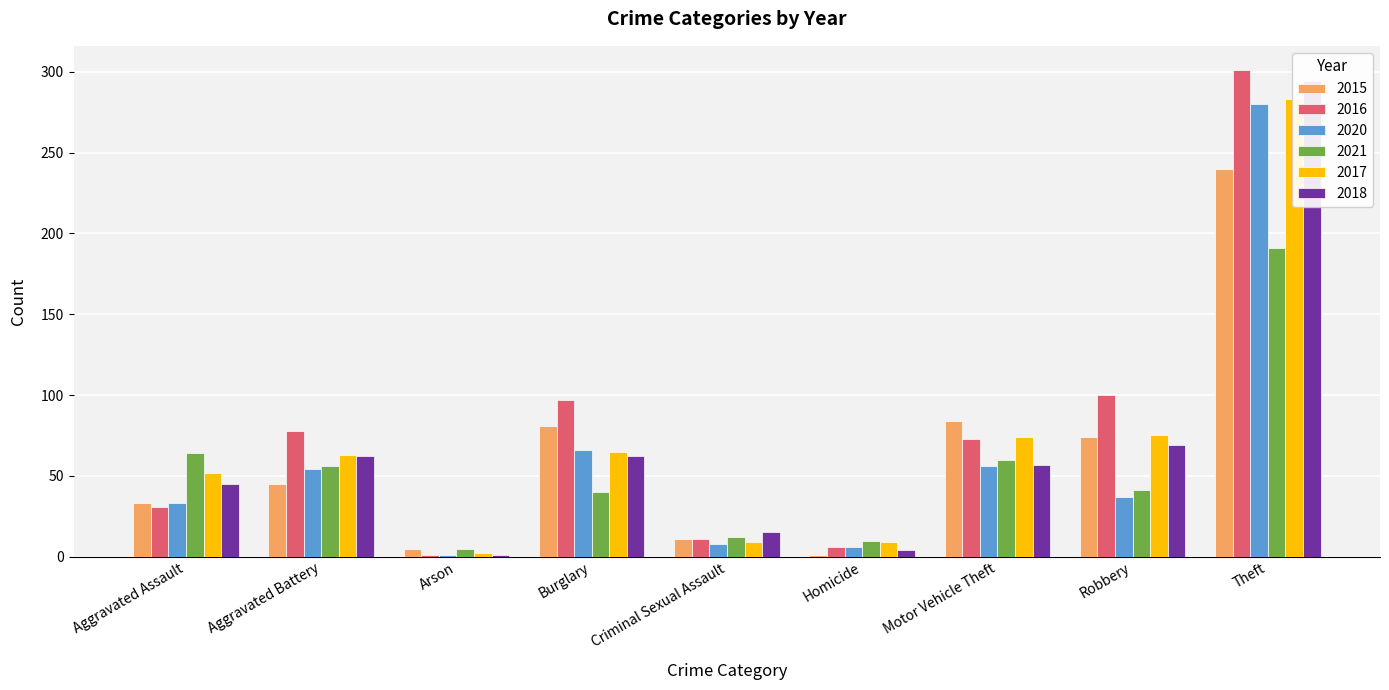

What is the sum of all 2018 values?

609